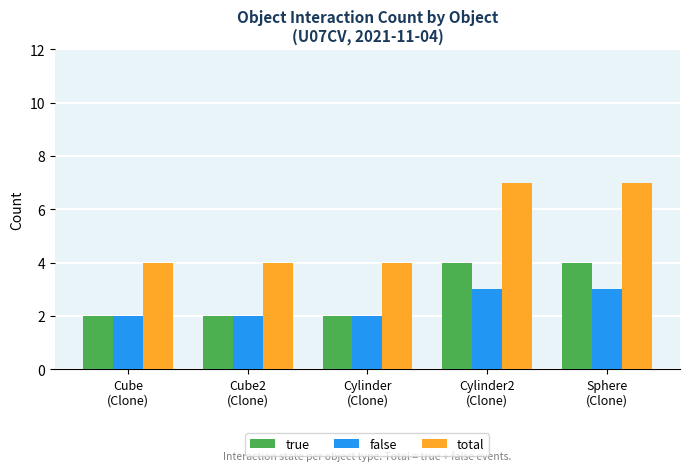

What is the value of the total bar at the 2nd from the left?

4